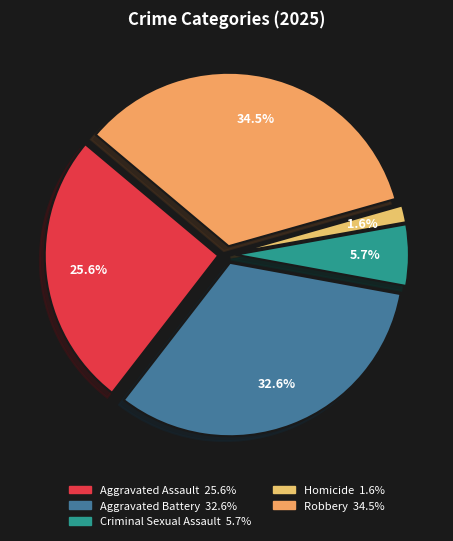

Which slice is the smallest?

Homicide